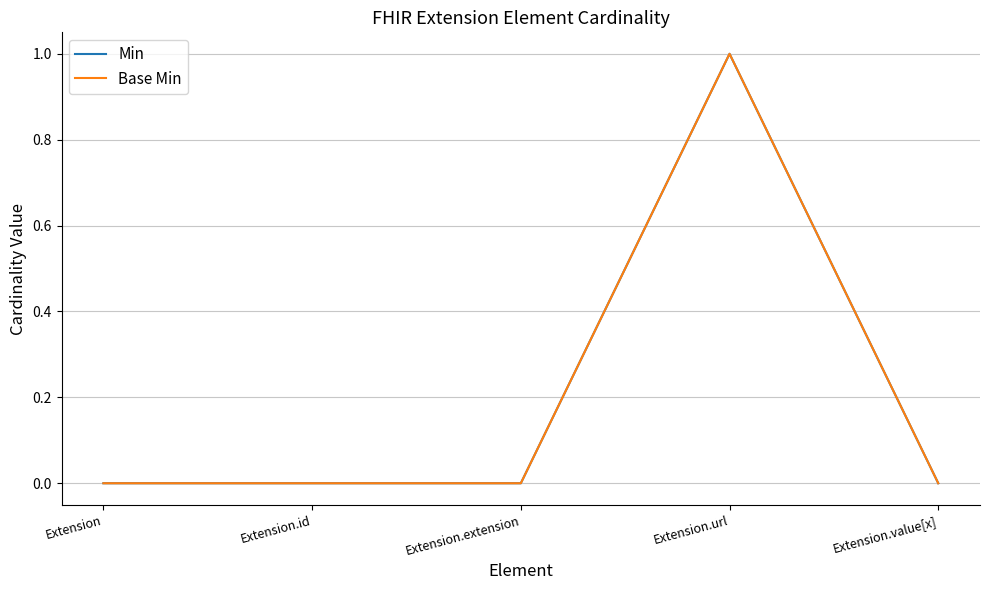

List the series in order of their peak value, lowest first.

Min, Base Min